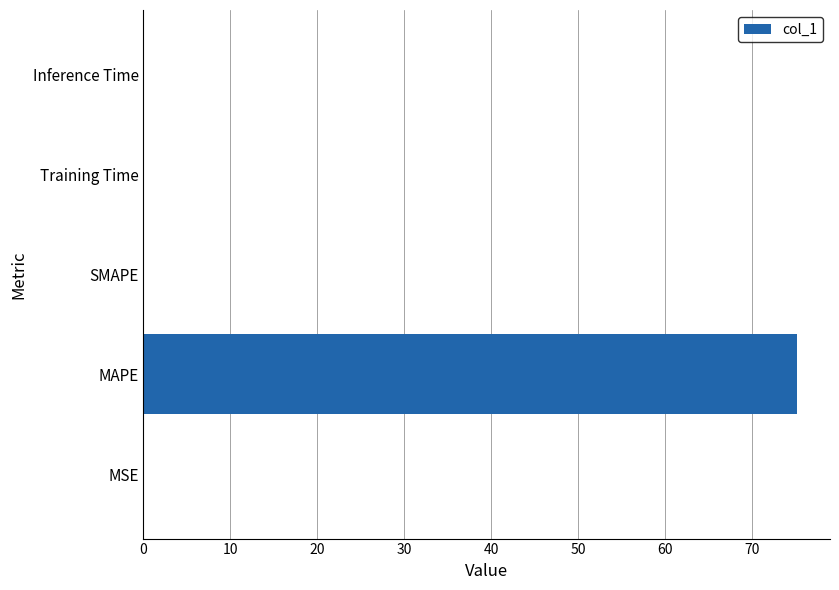

What is the maximum value shown in the chart?

75.2